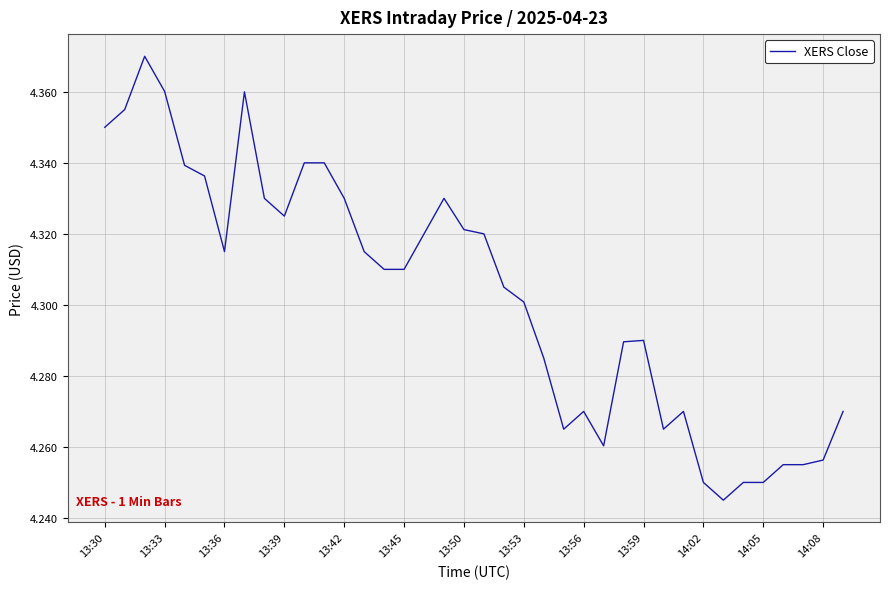

What is the difference between the maximum and minimum values?

0.1